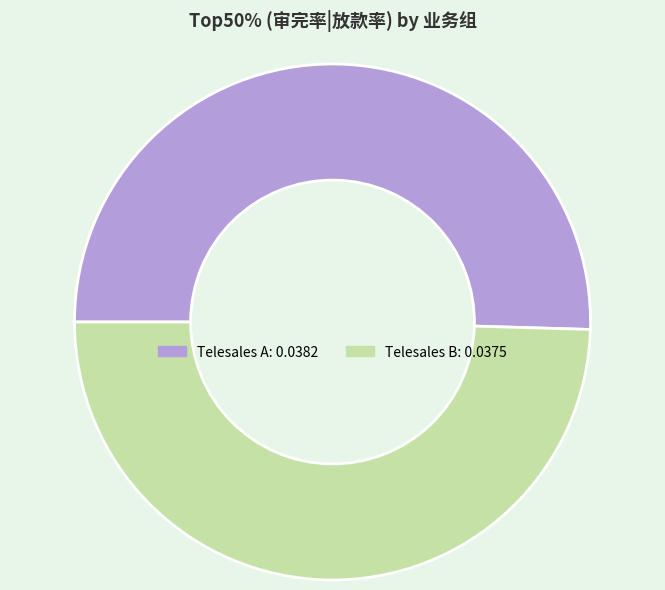

Which slice is the smallest?

Telesales B